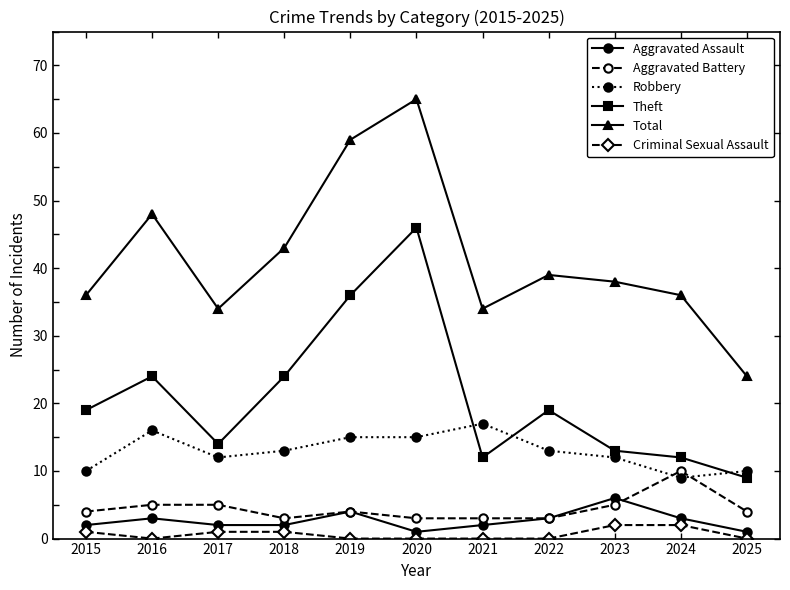

What value does the Robbery series have at 2024?

9